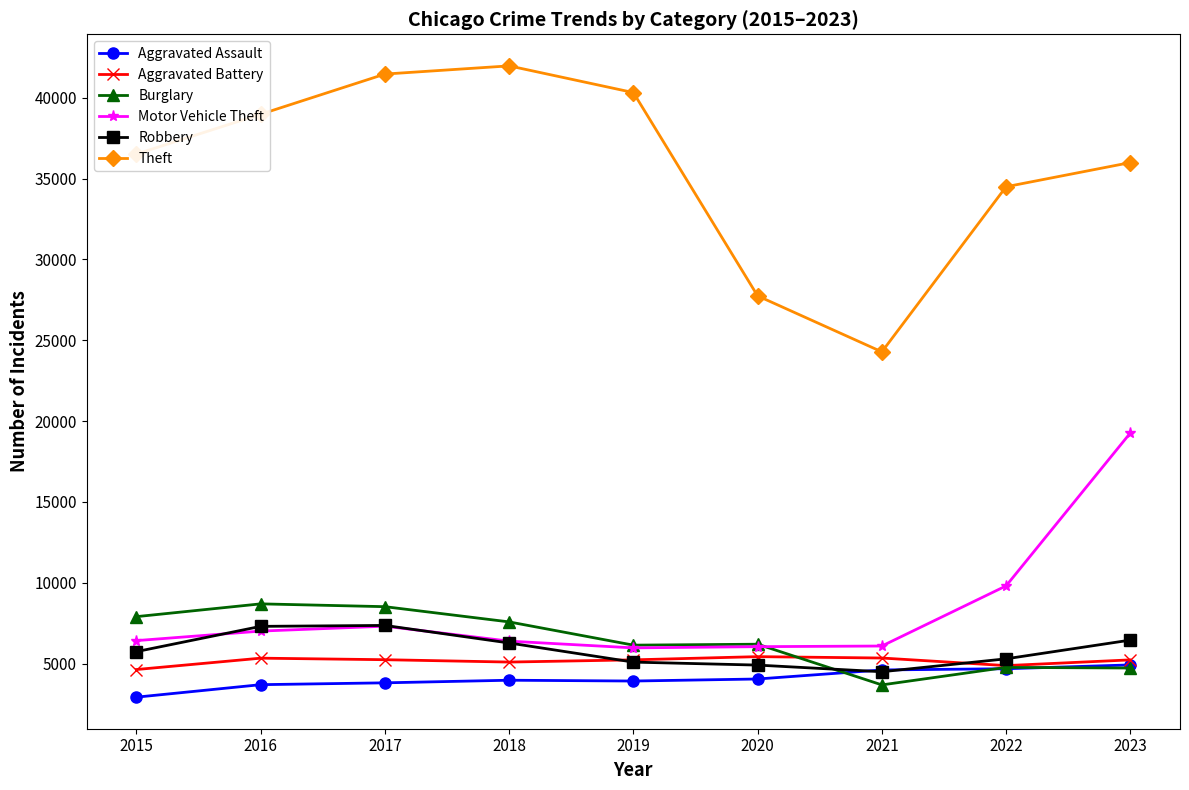

Does the chart display data point markers on the line(s)?

Yes